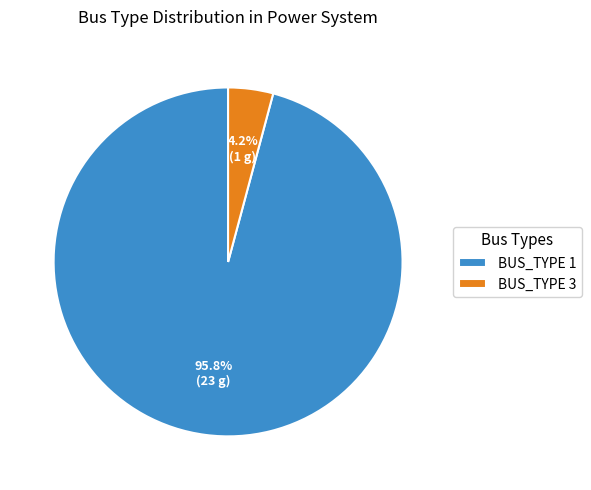

What portion of the pie excludes BUS_TYPE 3?

95.8%